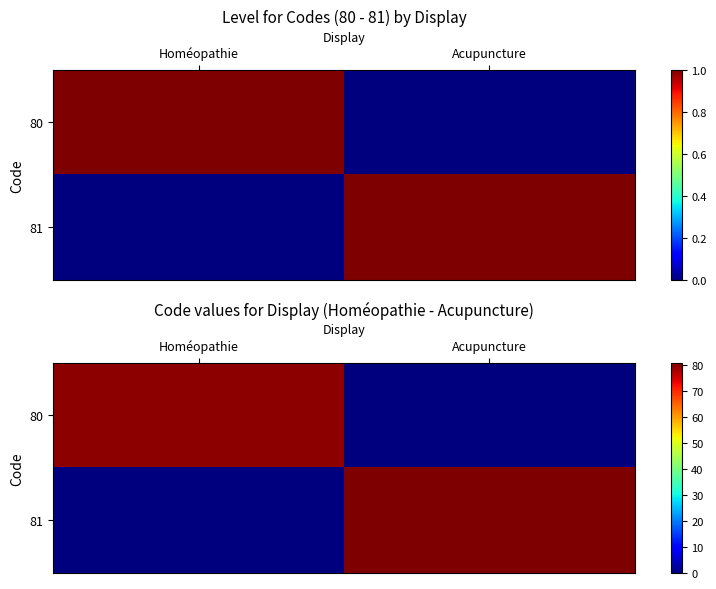

Is it true that 80 equals 0 at Acupuncture?

True